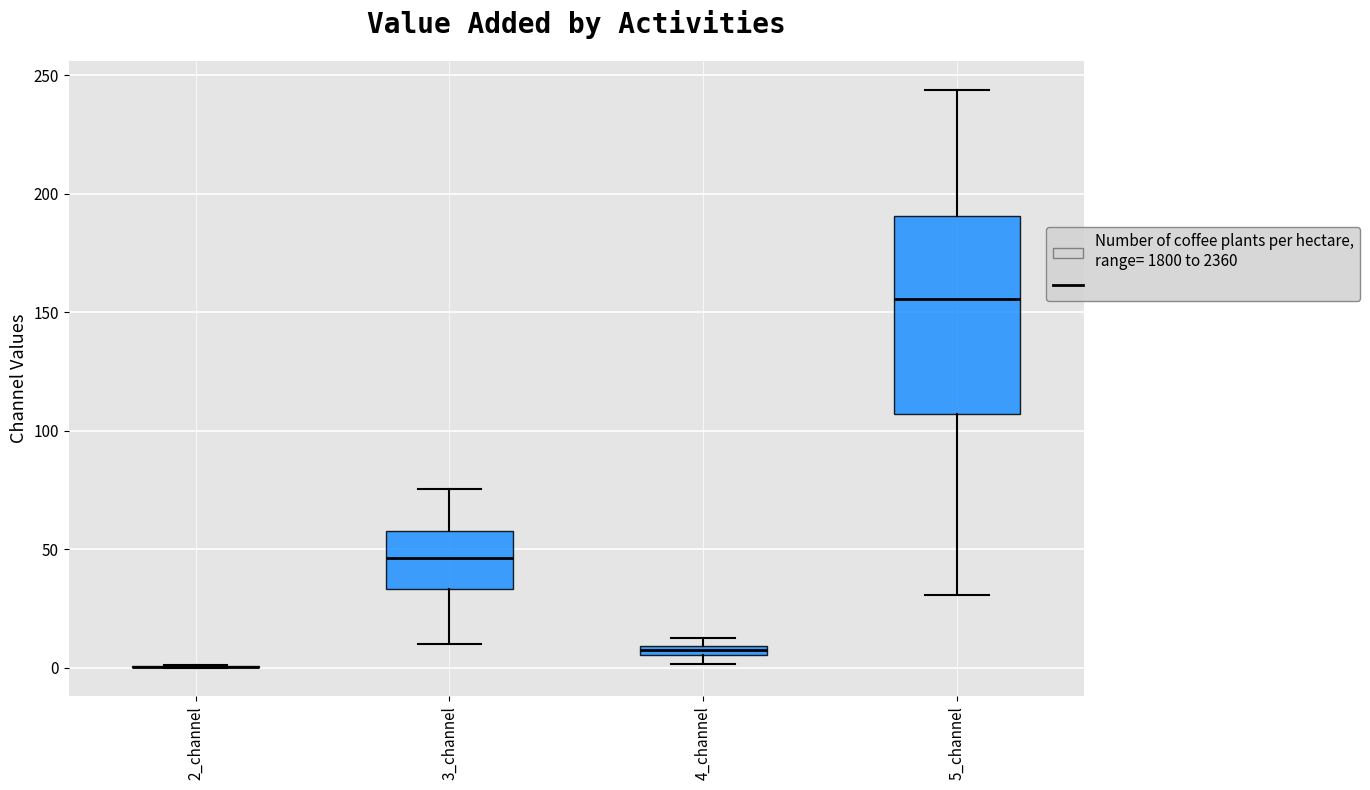

Where is the lower edge of the box for 4_channel on the y-axis? The values are not printed on the chart, so give them approximately, as read against the axis.

5